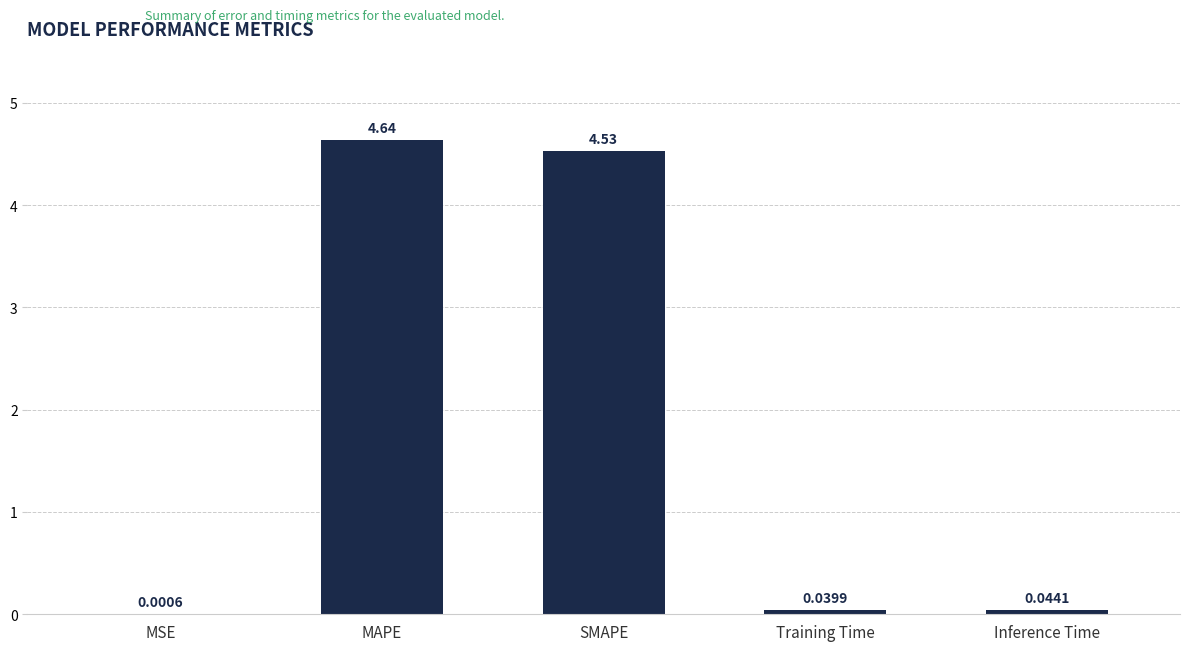

Where is the data nearest to the value 2?

Inference Time